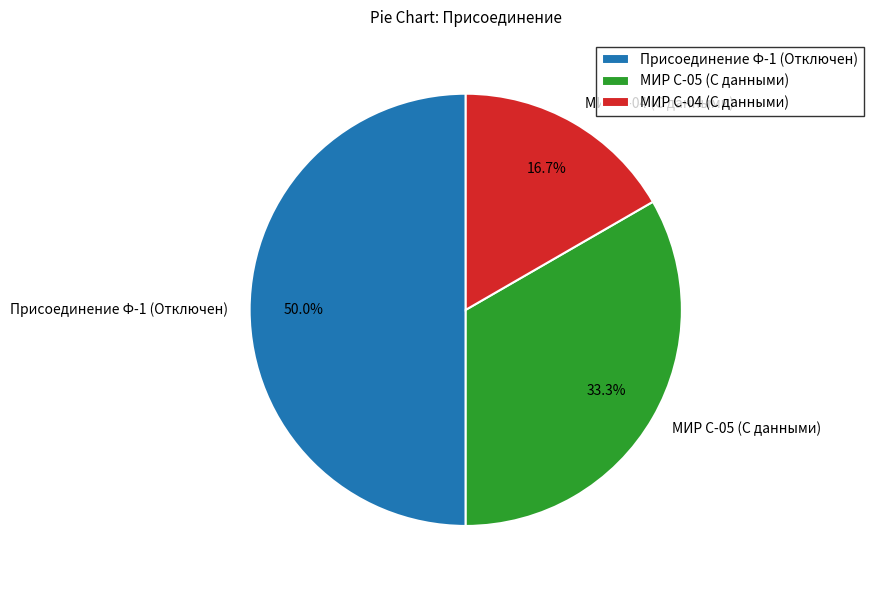

Which slice is the largest?

Присоединение Ф-1 (Отключен)